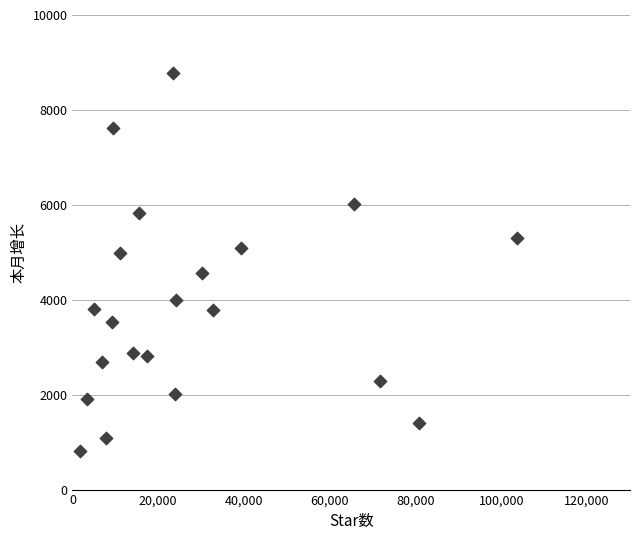

What is the range of Y values (max minus min)?

7965